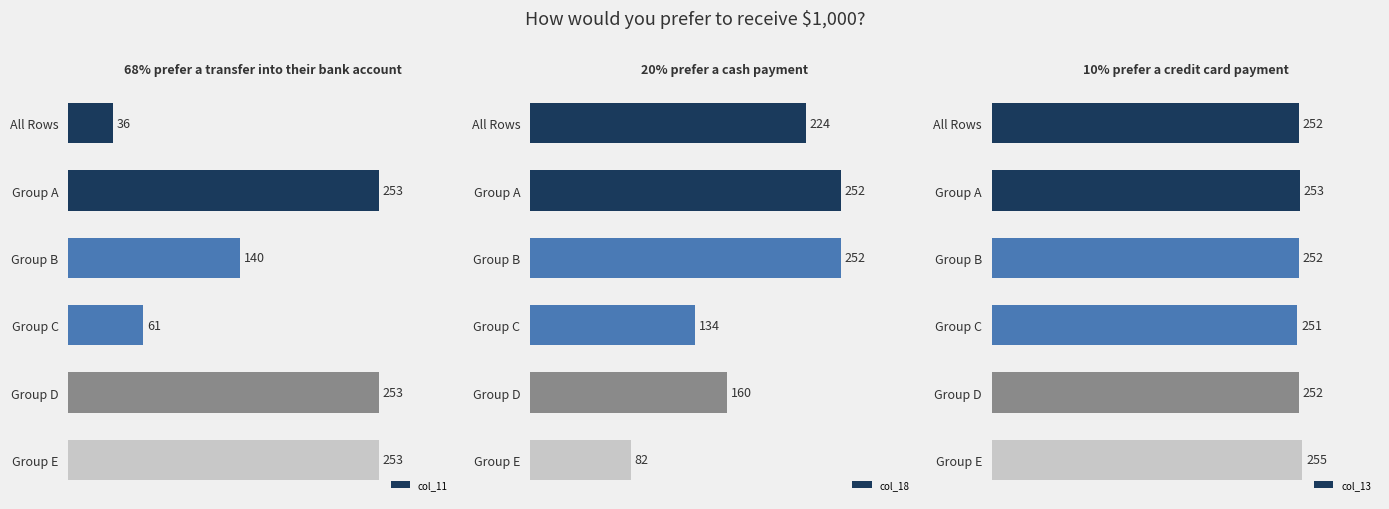

Which category has the highest value in the col_13 series?

Group E